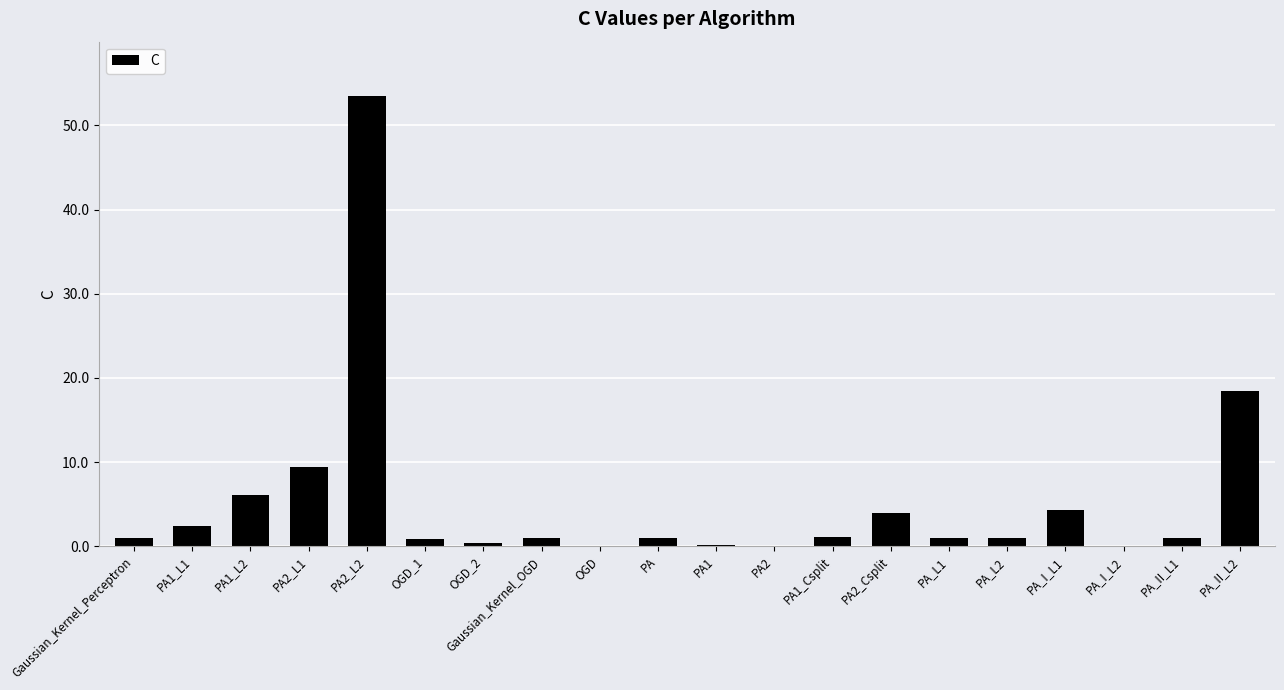

What is the sum of all values?

106.8